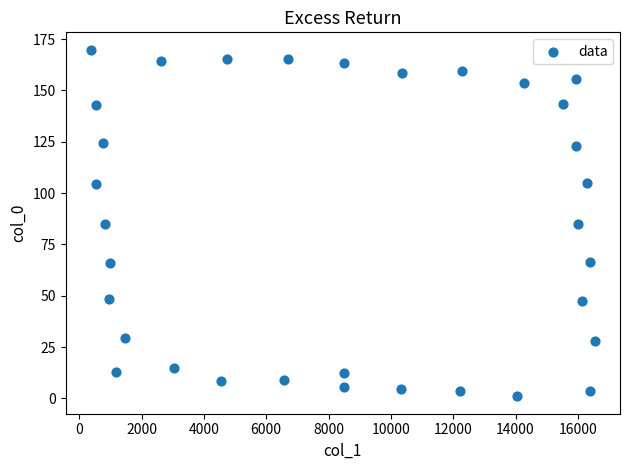

What is the range of Y values (max minus min)?

168.9